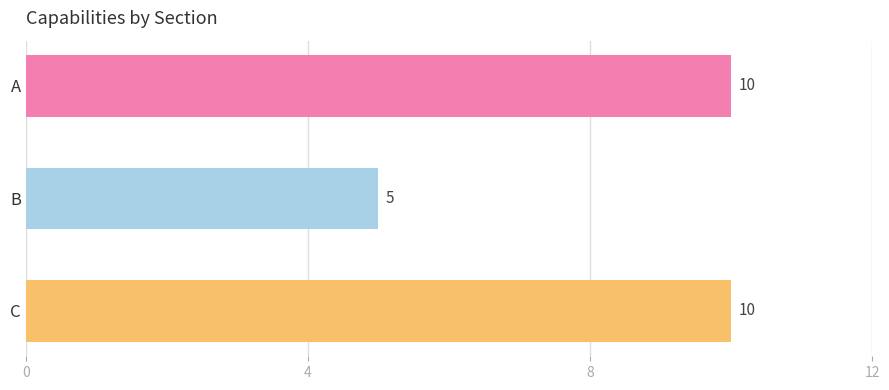

What is the maximum value shown in the chart?

10